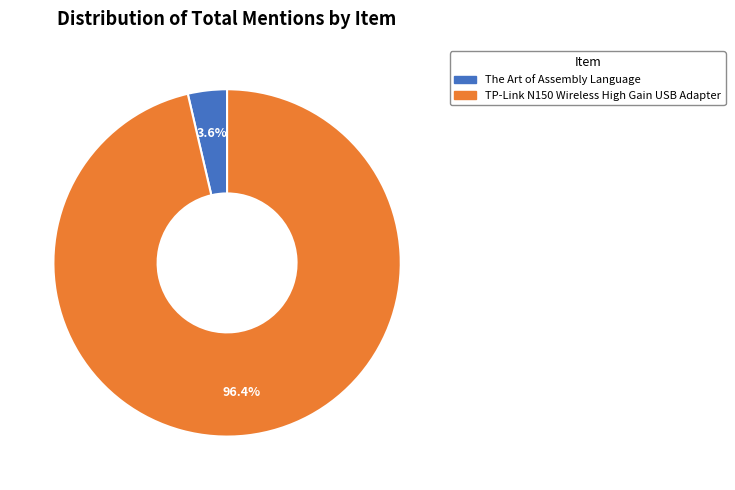

To the nearest percent, what is the average slice percentage?

50%